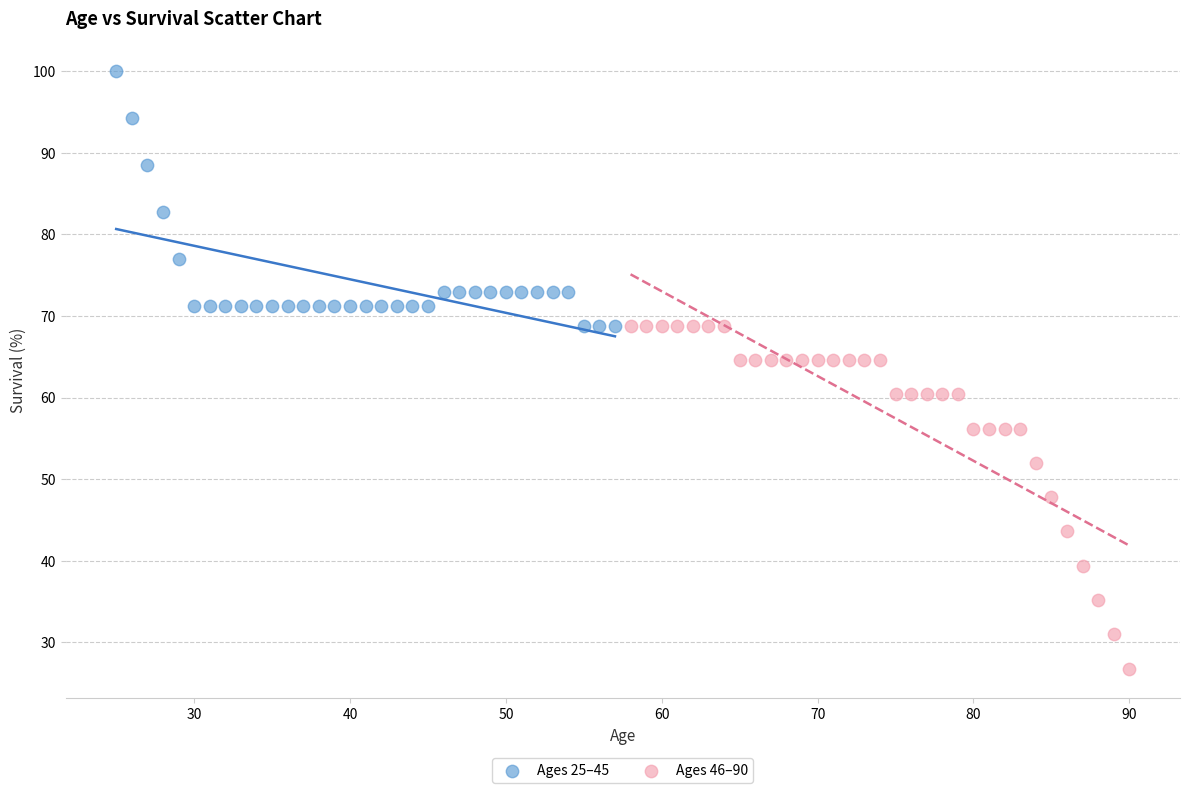

Which series has the widest spread of Y values?

Ages 46–90